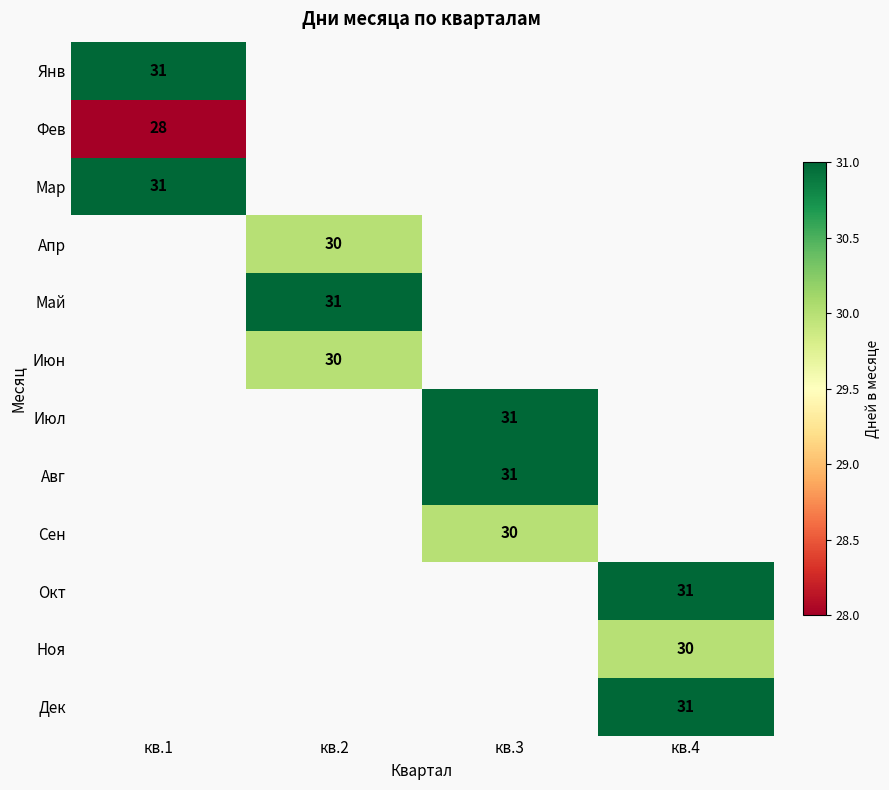

True or false: Янв has a value of 31 at кв.1.

True